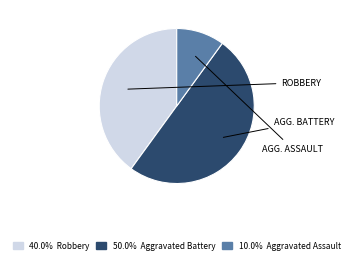

Count the number of slices in the pie.

3